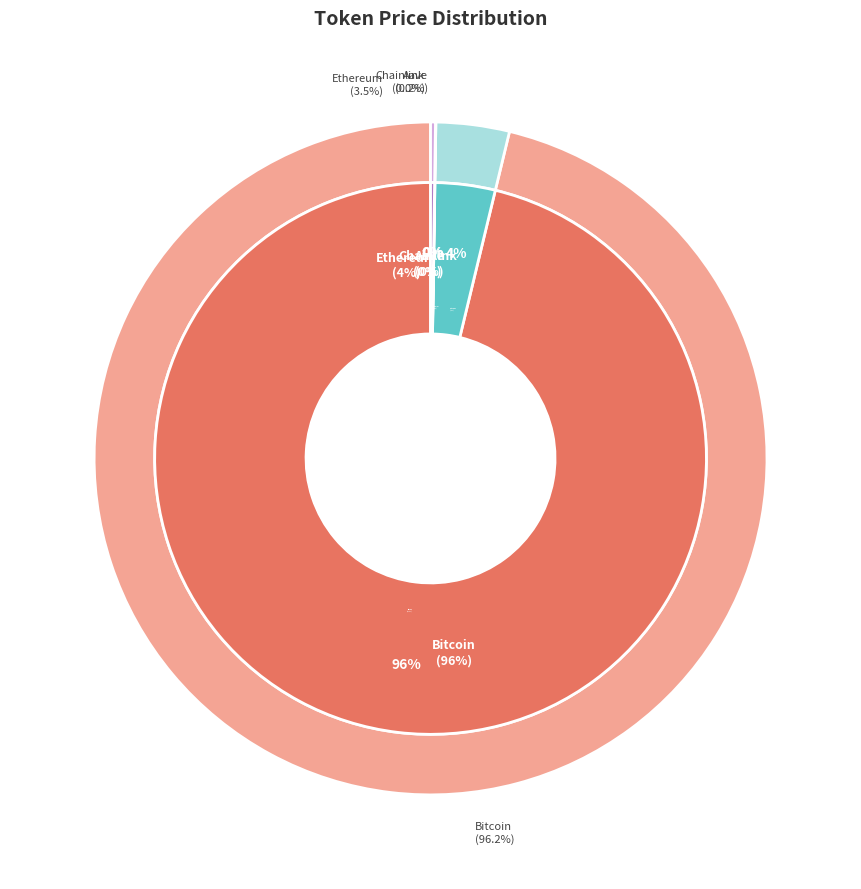

What is the total percentage of Bitcoin and Aave?

96.5%